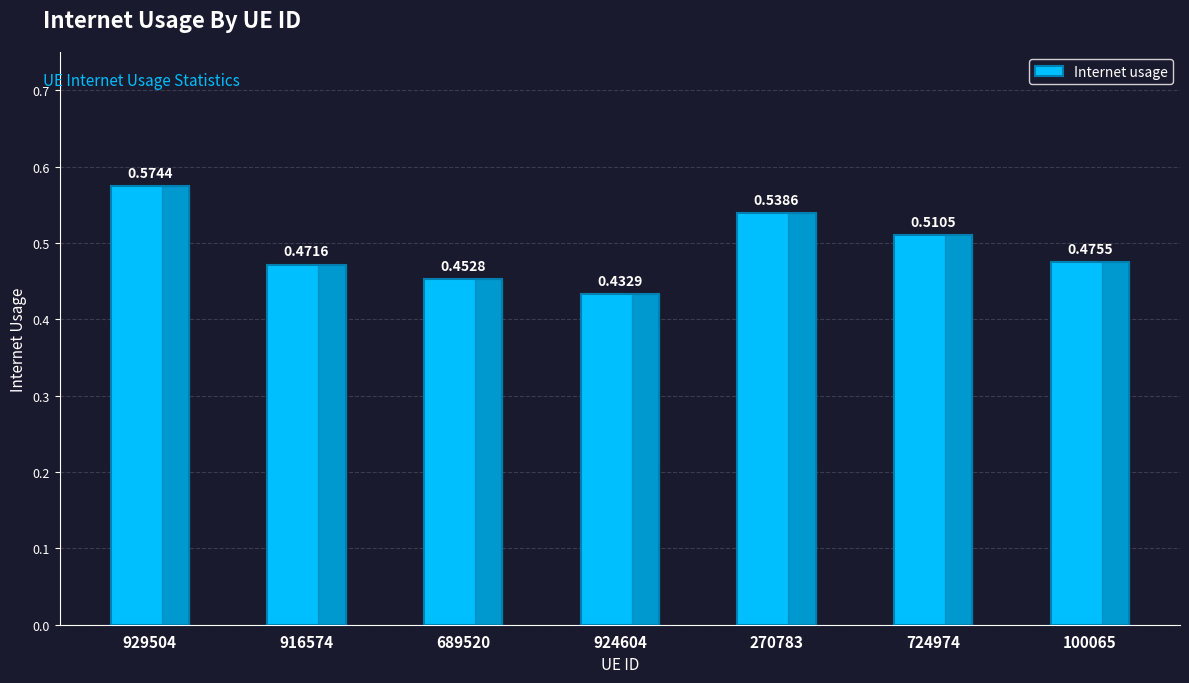

What is the sum of the values at 270783 and 100065?

1.0